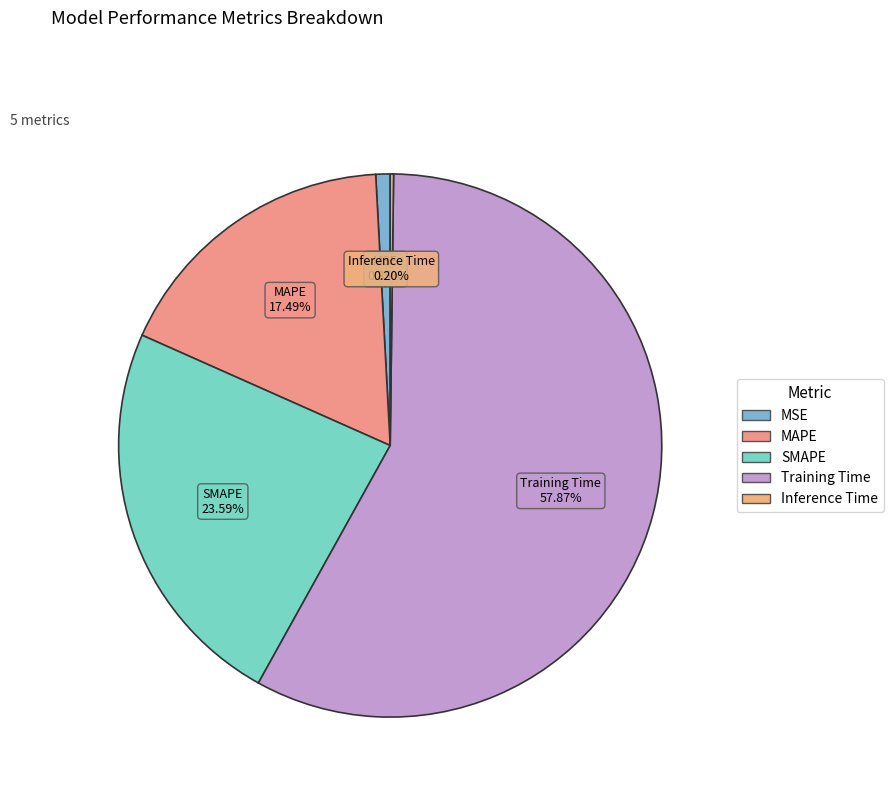

What percentage is the Training Time slice, to the nearest percent?

58%